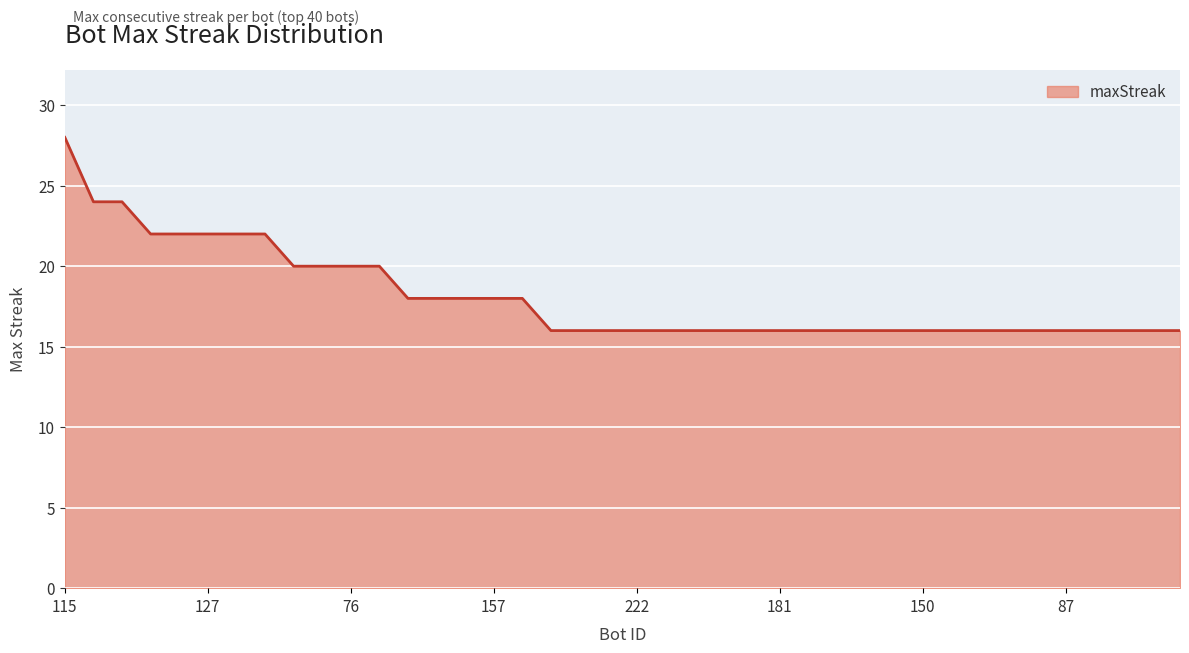

What is the difference between the second highest and second lowest values?

8